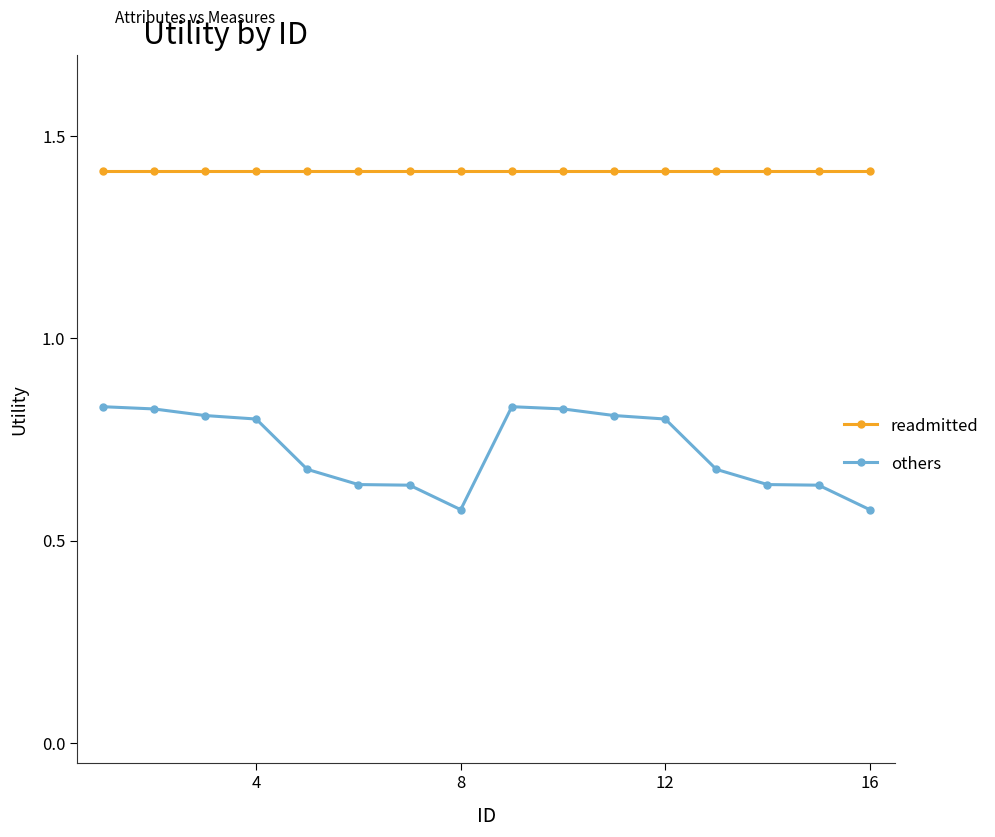

Which series has the largest range (max minus min)?

others